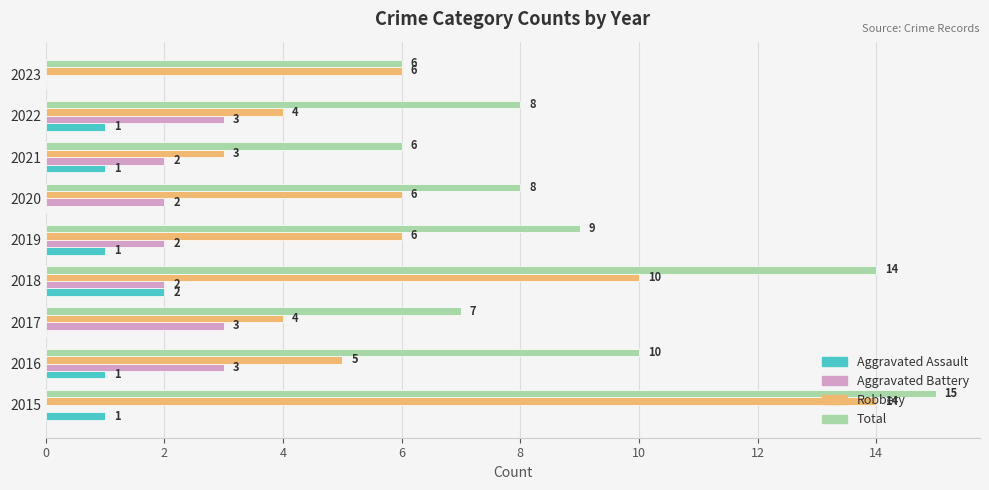

Which series changed the most between 2018 and 2021?

Total